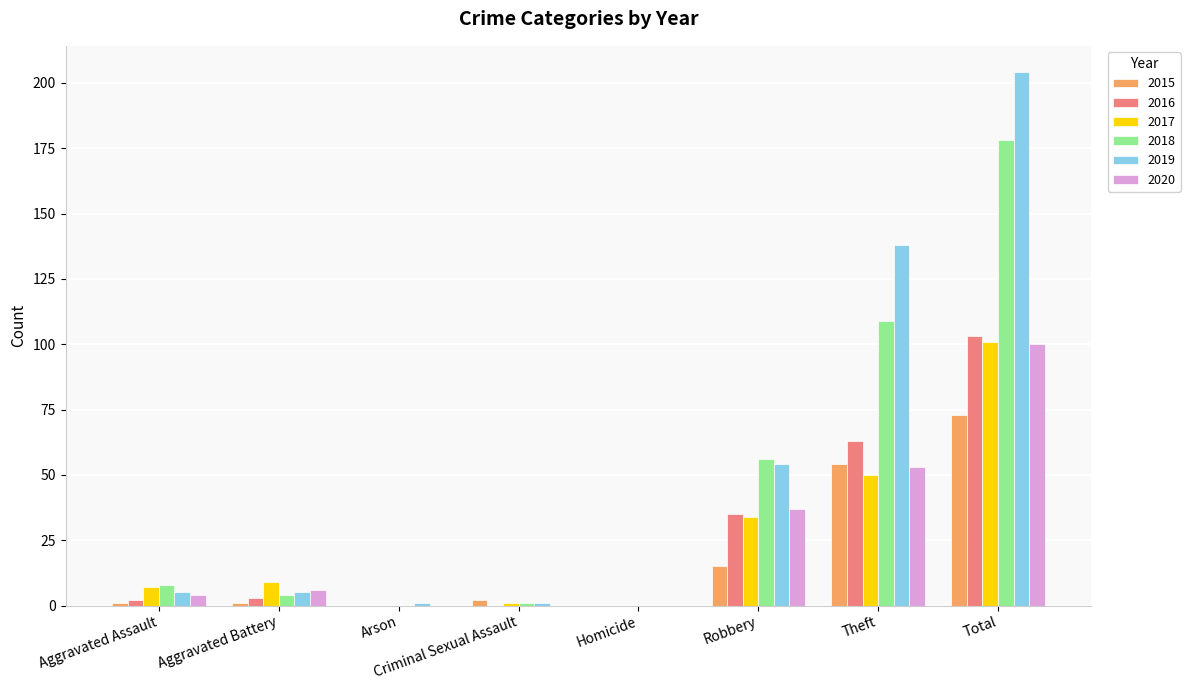

Is the value of 2019 at Theft greater than the value of 2017 at Arson?

Yes